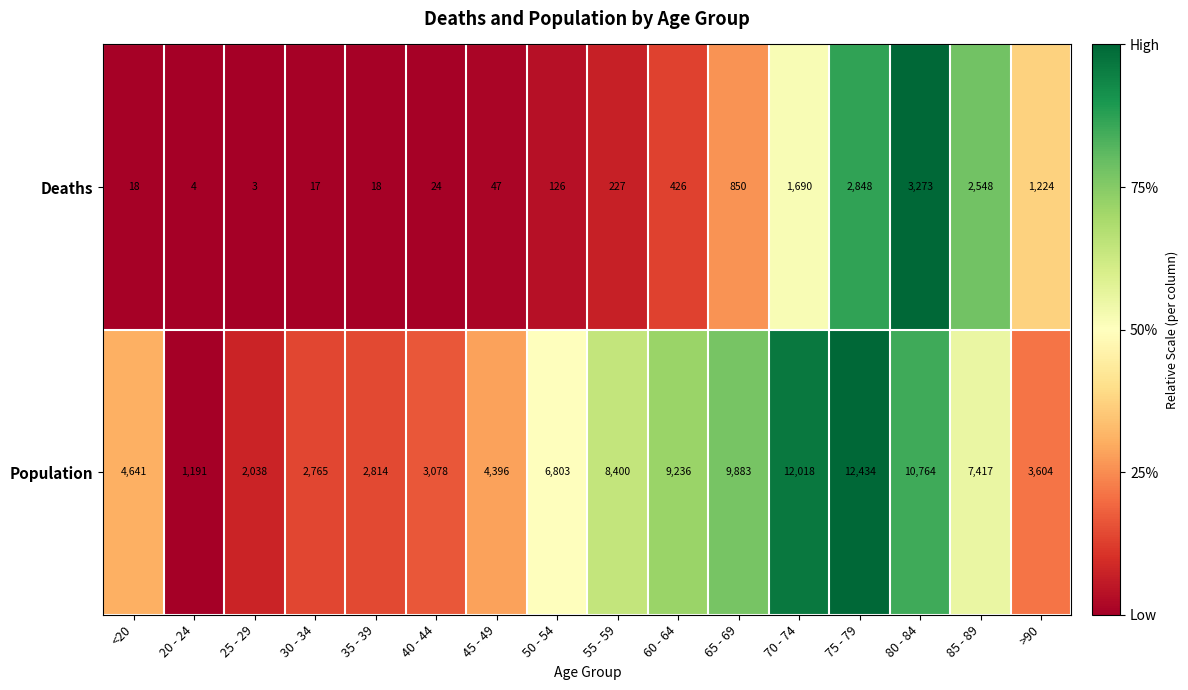

What is the approximate value of Deaths at >90?

1224